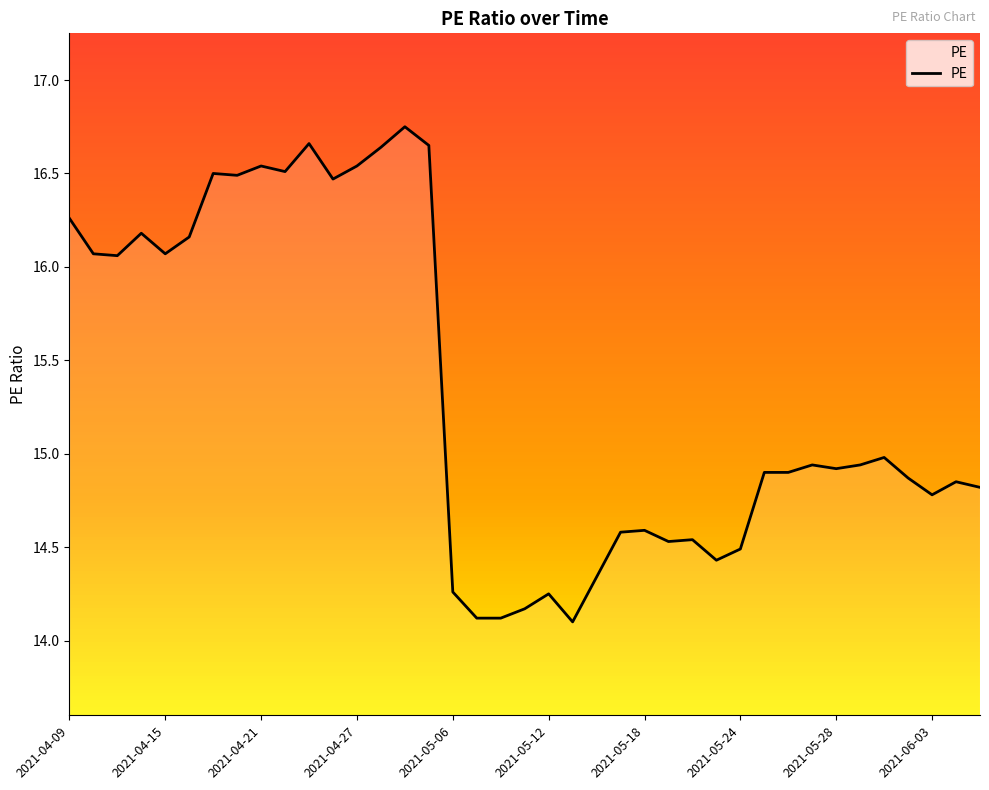

What is the smallest value displayed?

14.1